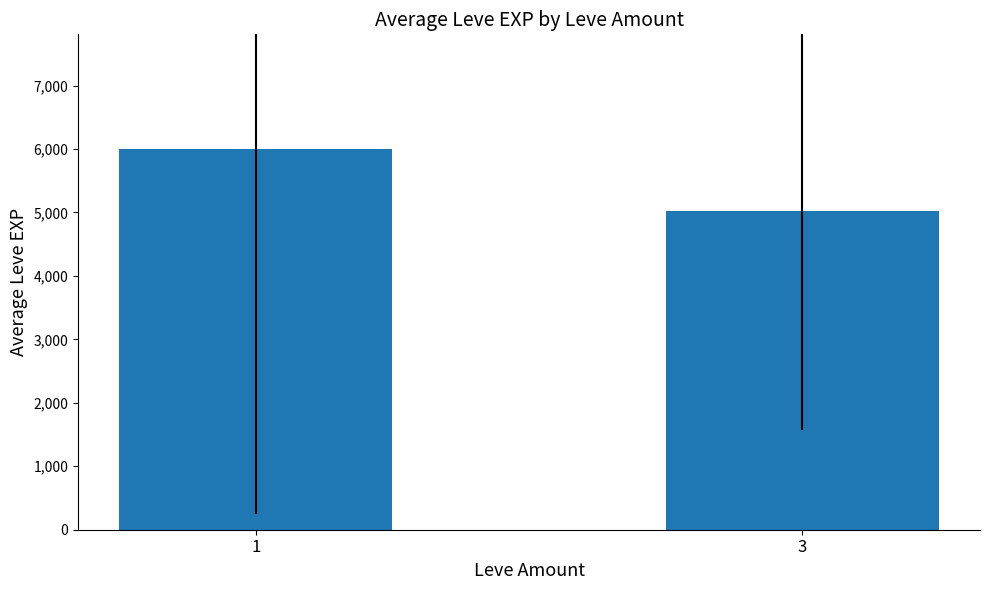

Is it true that the value at 1 is 8089?

False